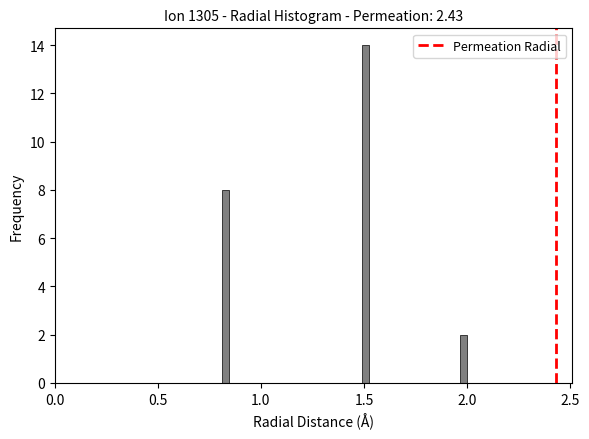

Around what value on the x-axis is the tallest bar? Give the approximate position of its centre, as read against the axis.

1.50